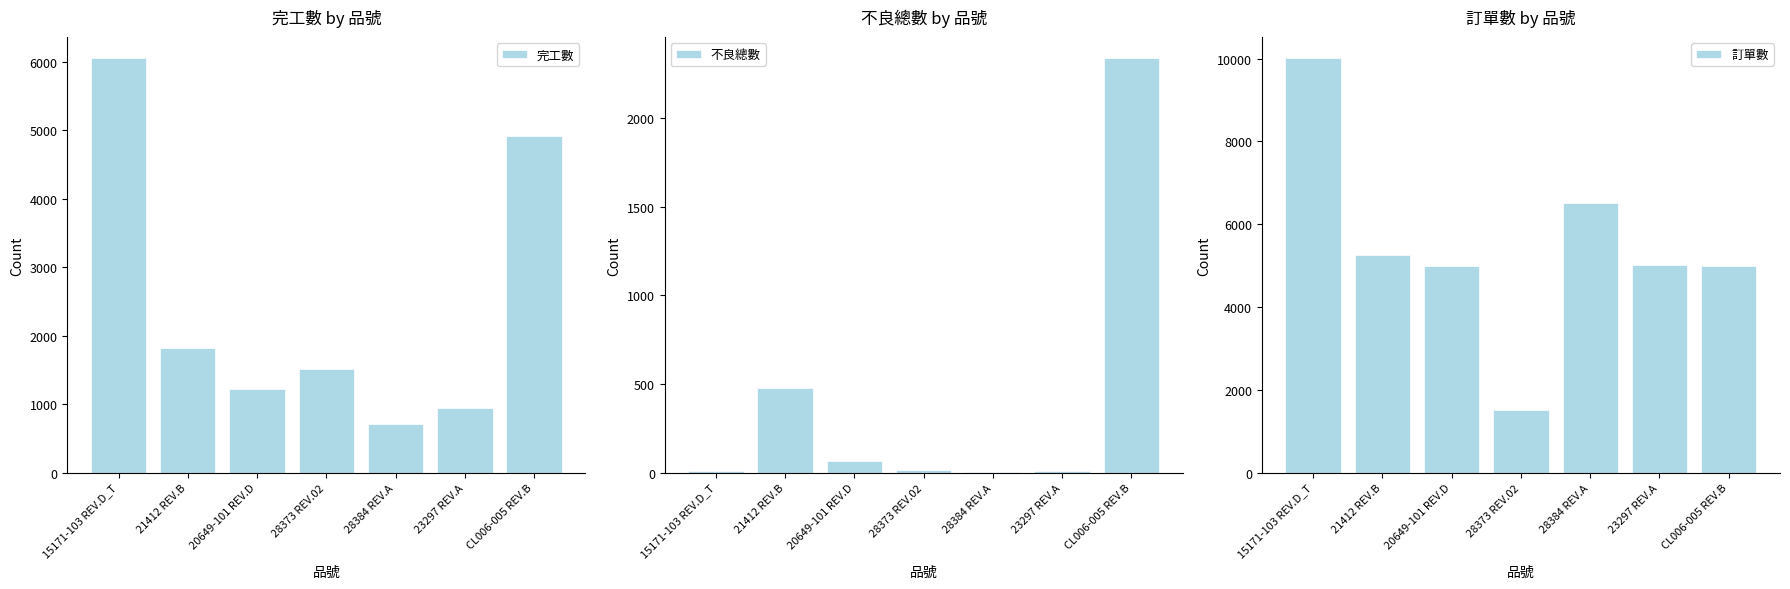

Which category has the highest value in the 不良總數 series?

CL006-005 REV.B